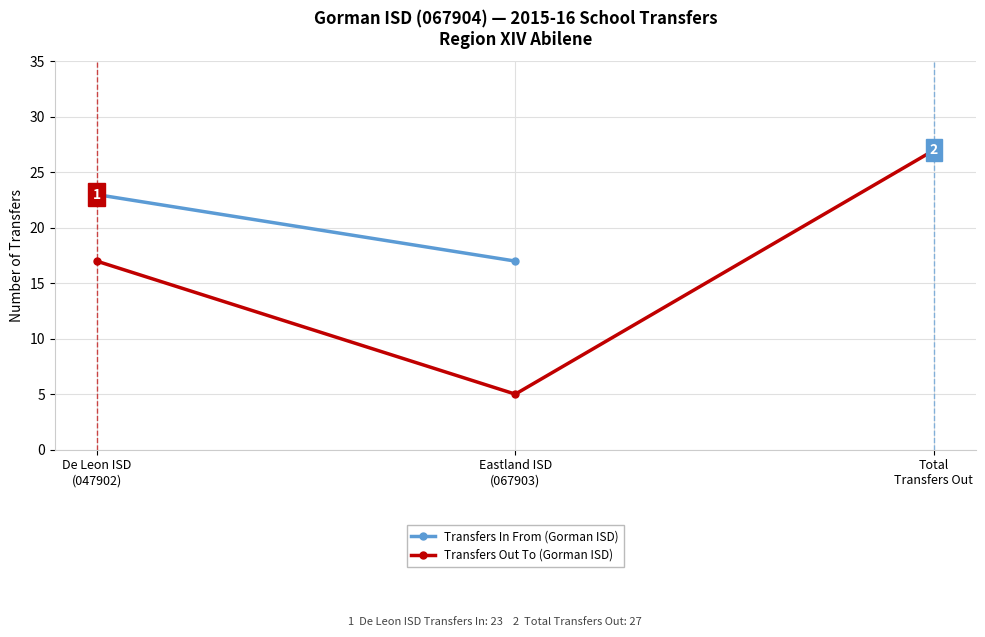

What is the label of the 1st point from the left?

De Leon ISD
(047902)